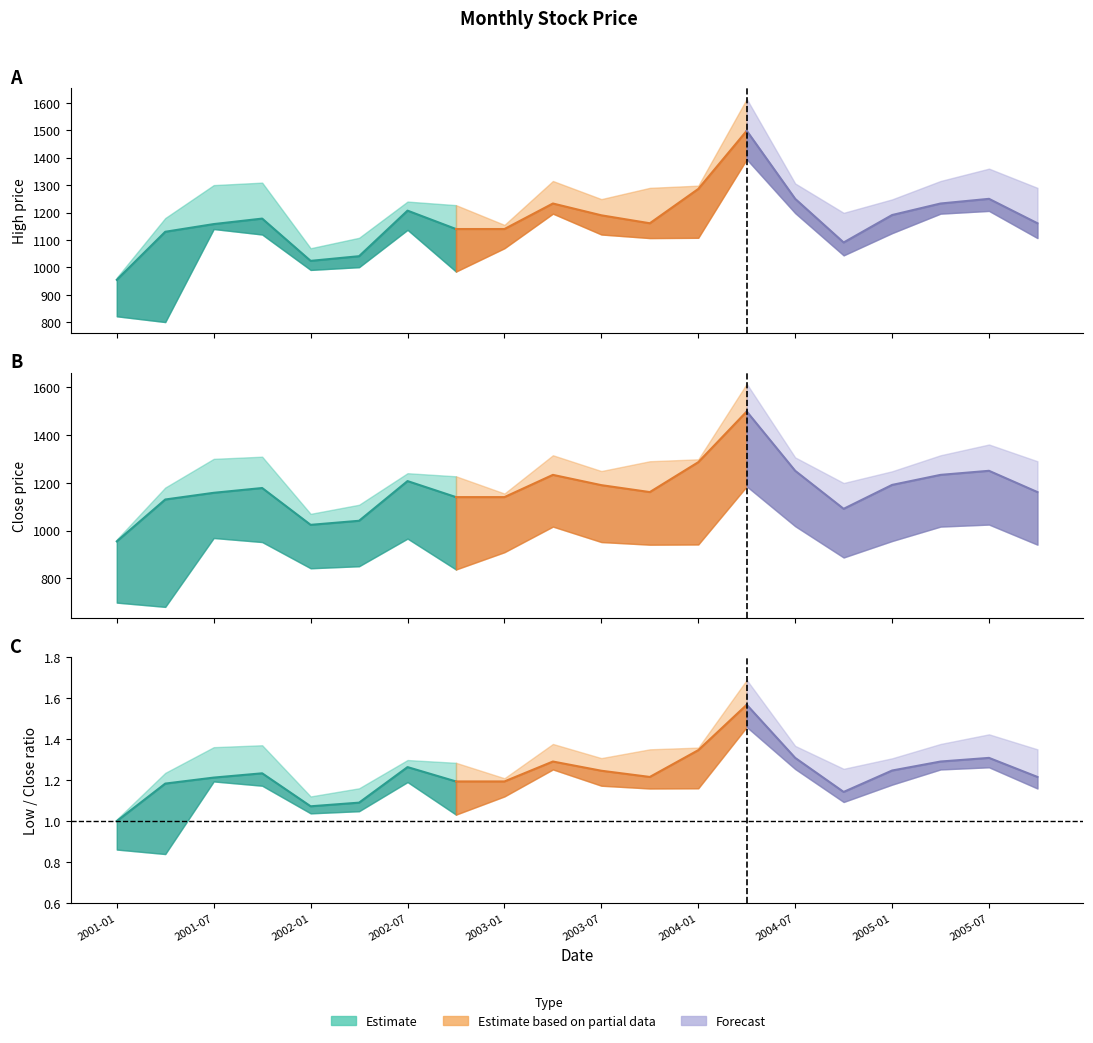

What is the difference between the second highest and second lowest values in the close series?

262